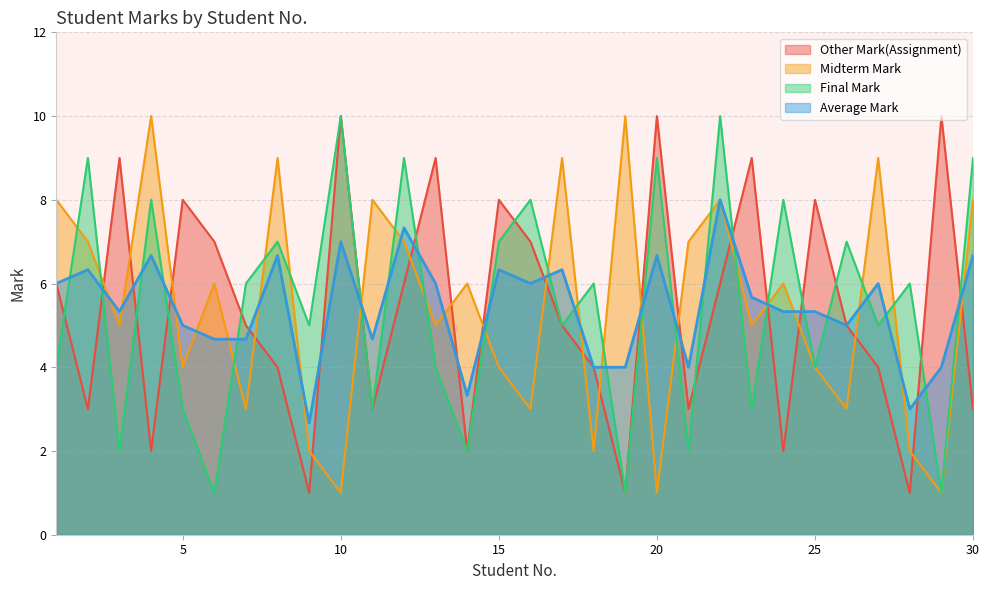

The value of Final Mark at 24 is 8.0. True or false?

True